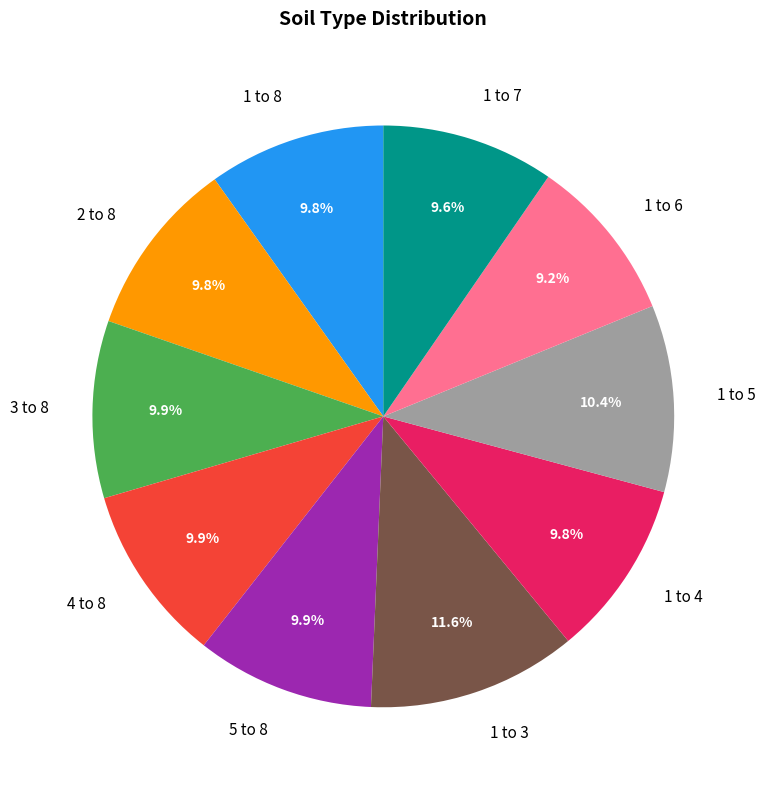

What is the largest slice in the pie chart?

1 to 3